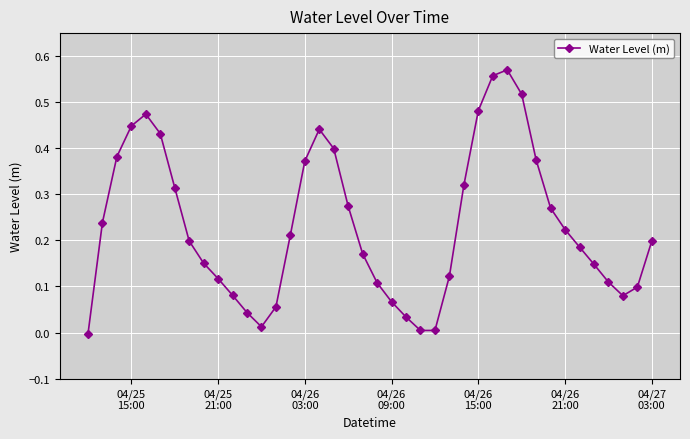

How many interior local peaks (higher than both neighbors) does the data have?

3